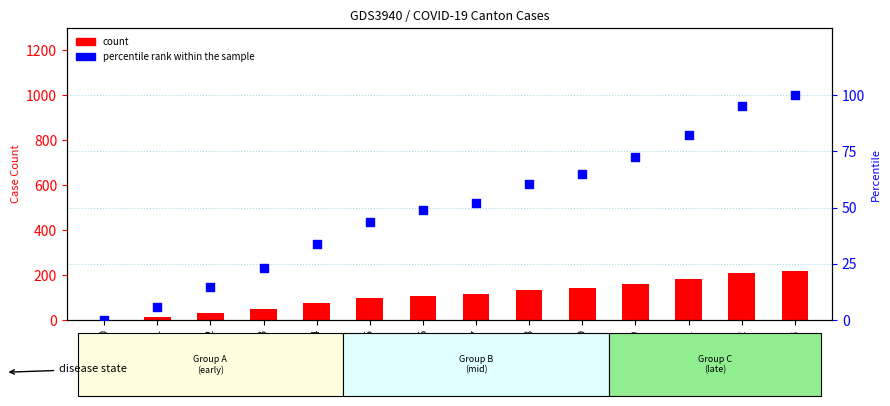

Is the value of percentile rank within the sample at 12 greater than the value of count at 7?

No